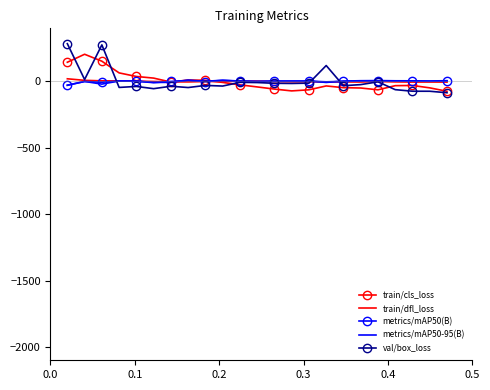

What is the maximum value for metrics/mAP50(B)?

8.1